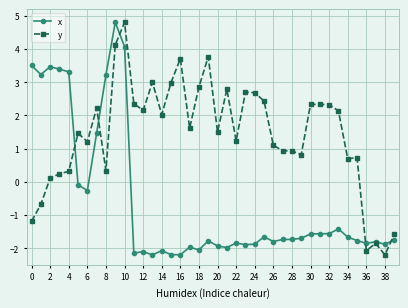

True or false: x and y intersect in this chart.

True